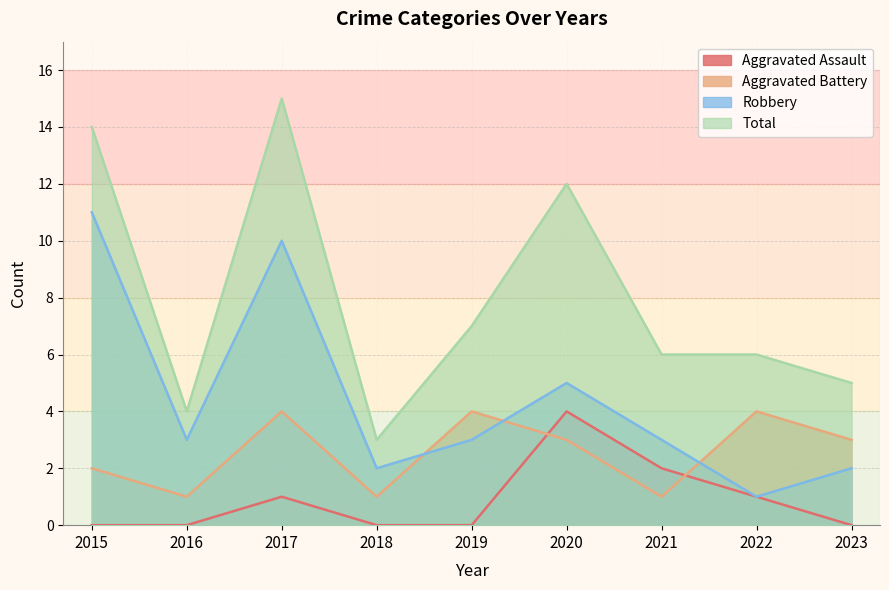

Rank the series by their maximum value, from highest to lowest.

Total, Robbery, Aggravated Assault, Aggravated Battery